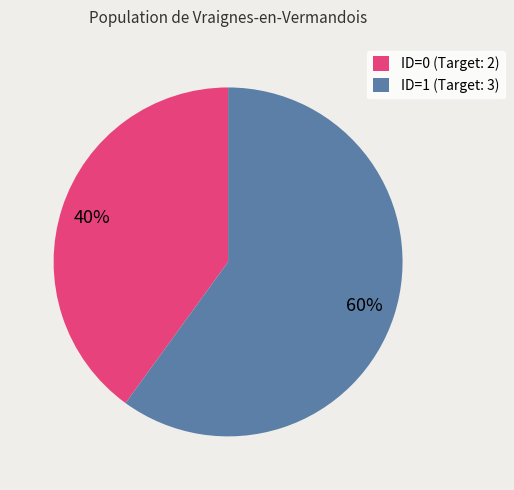

Which slice is the largest?

ID=1 (Target: 3)